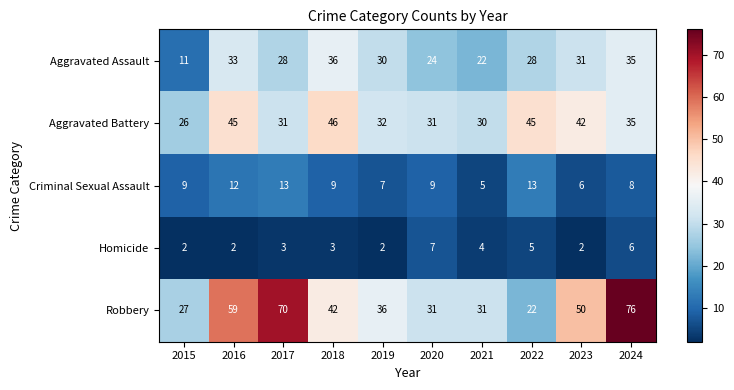

At how many categories does at least one series exceed 24?

10